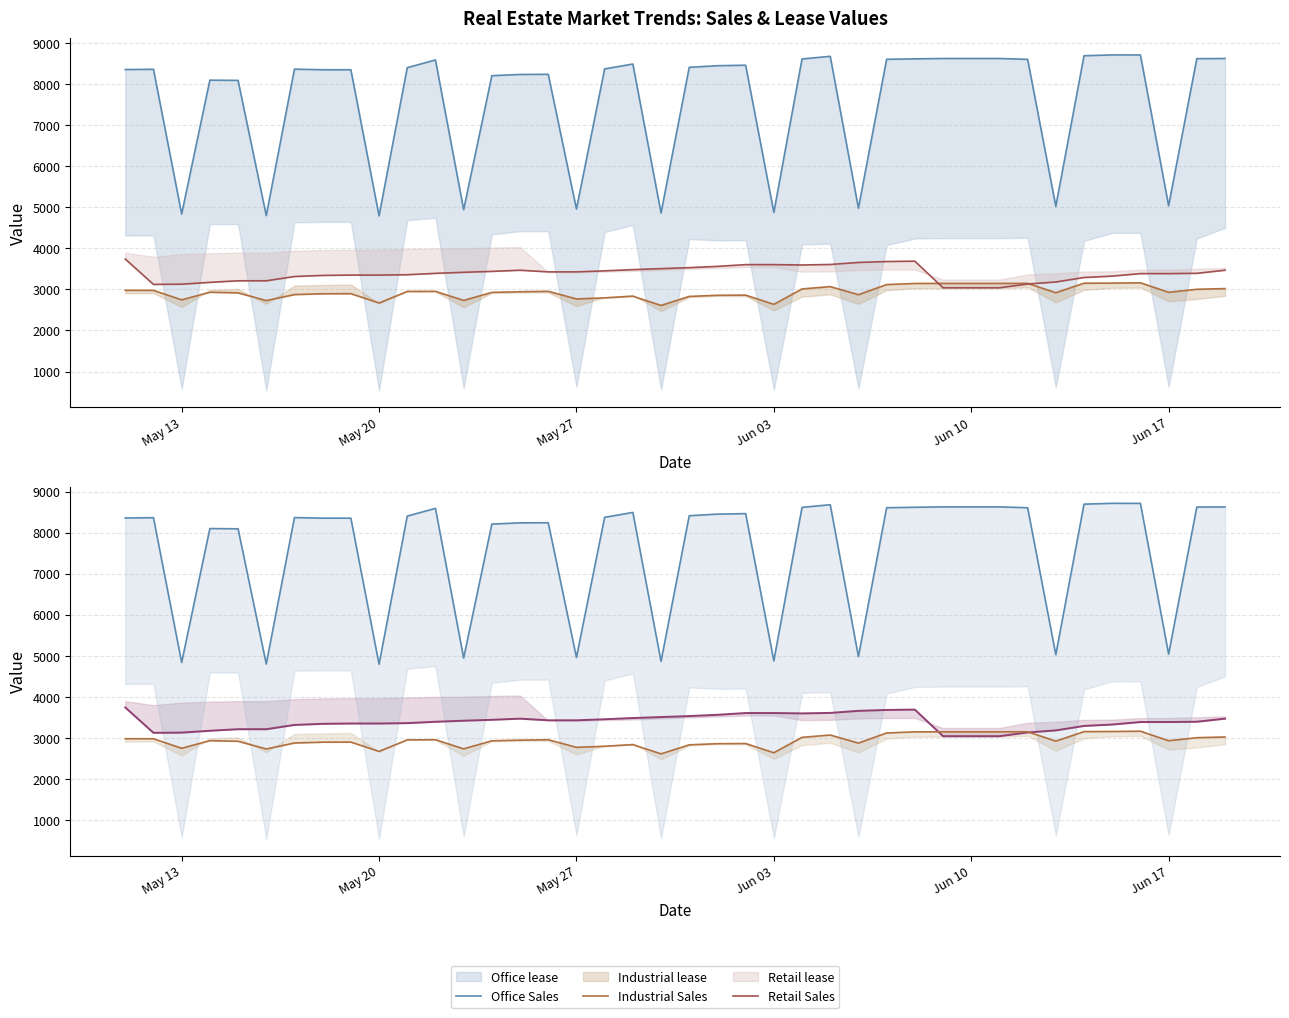

Rank the series by their maximum value, from highest to lowest.

Office Sales, Retail Sales, Industrial Sales